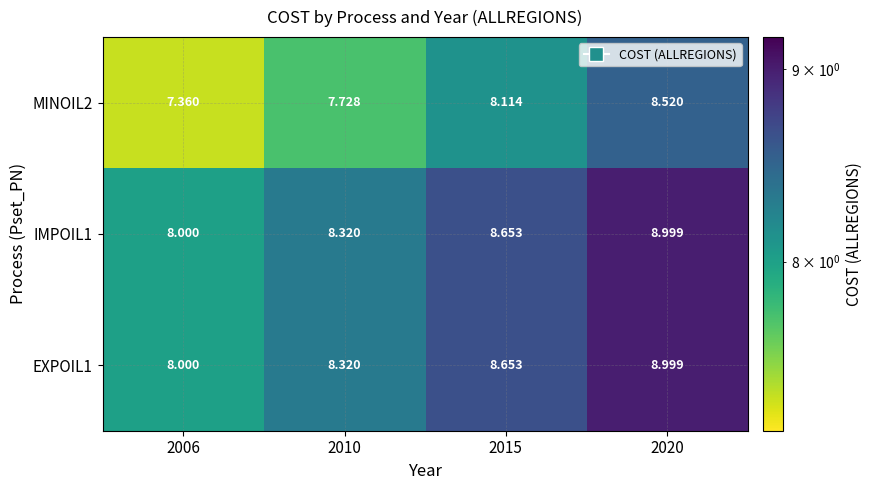

Is the value of IMPOIL1 at 2006 greater than the value of MINOIL2 at 2020?

No